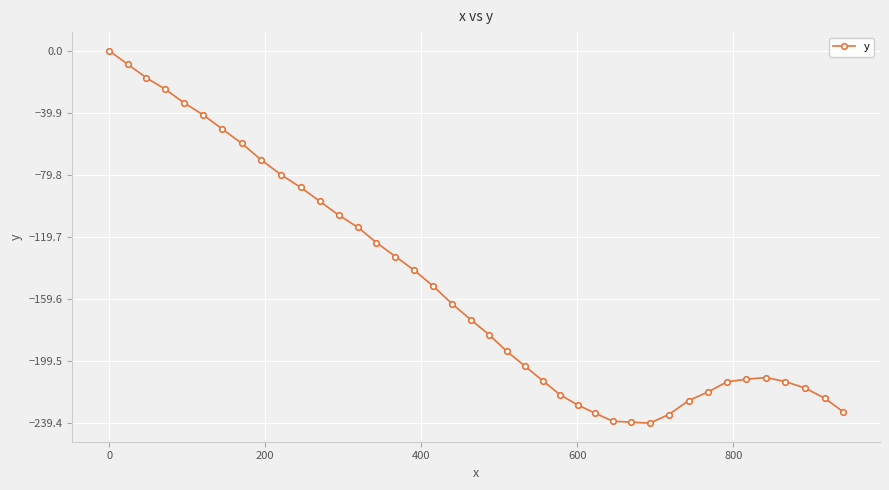

How many data points are less than -172?

21